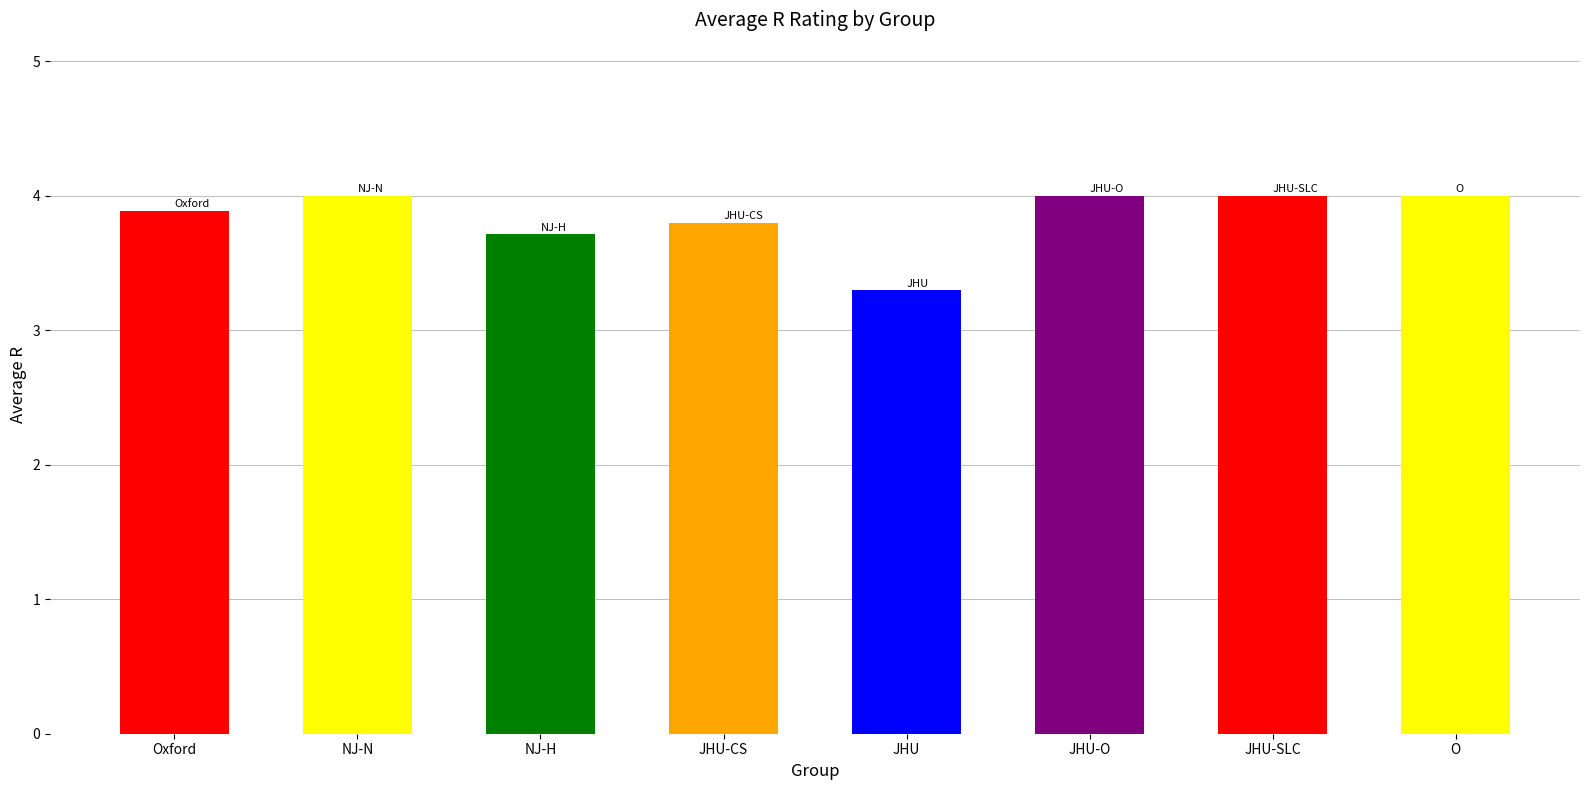

What value does the data have at JHU-CS?

3.8